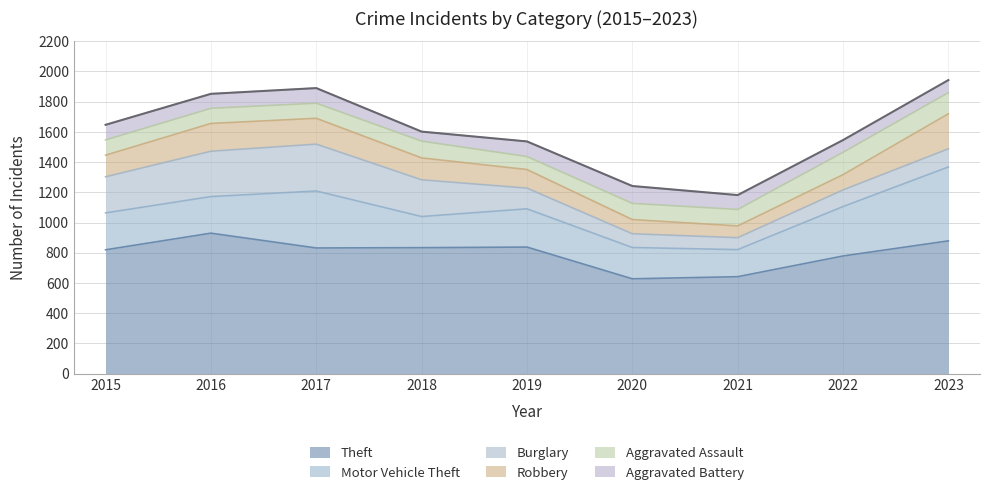

Is the value of Burglary at 2016 greater than the value of Theft at 2017?

No